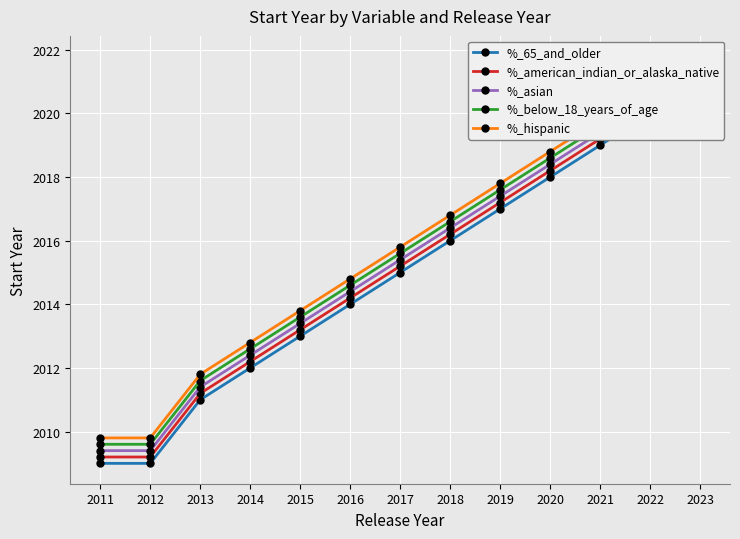

Between 2015 and 2018, which series saw the biggest shift?

%_65_and_older